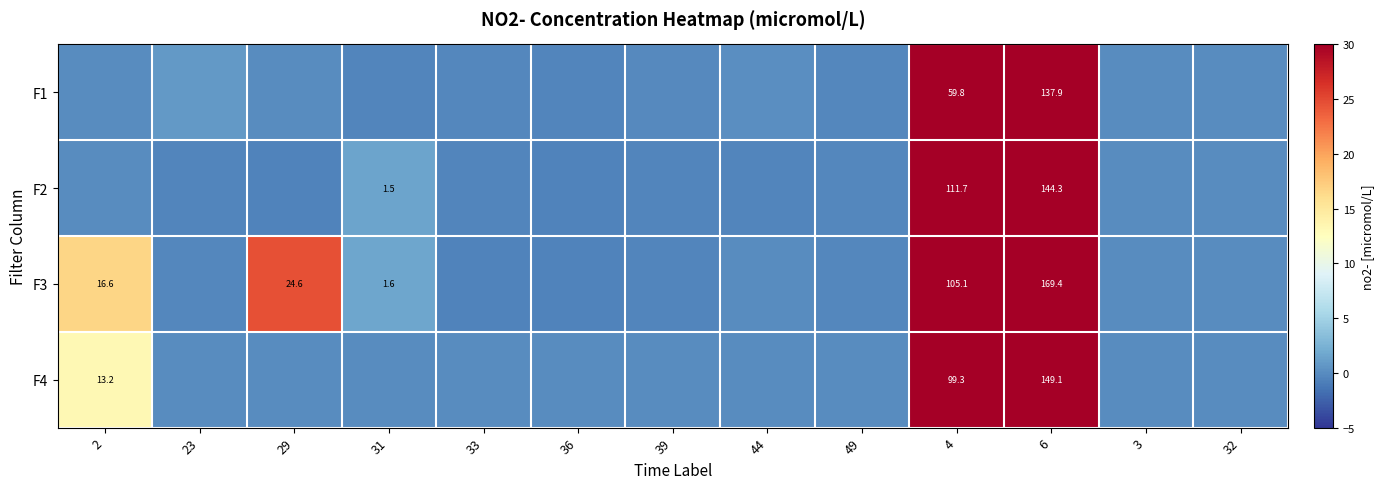

The value of F2 at 32 is 15.0. True or false?

False